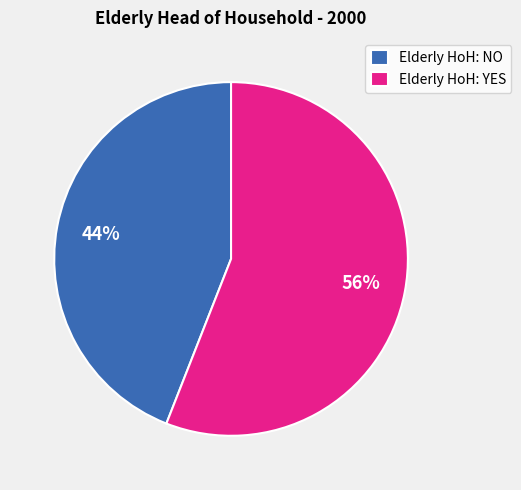

What percentage is the Elderly HoH: NO slice, to the nearest percent?

44%